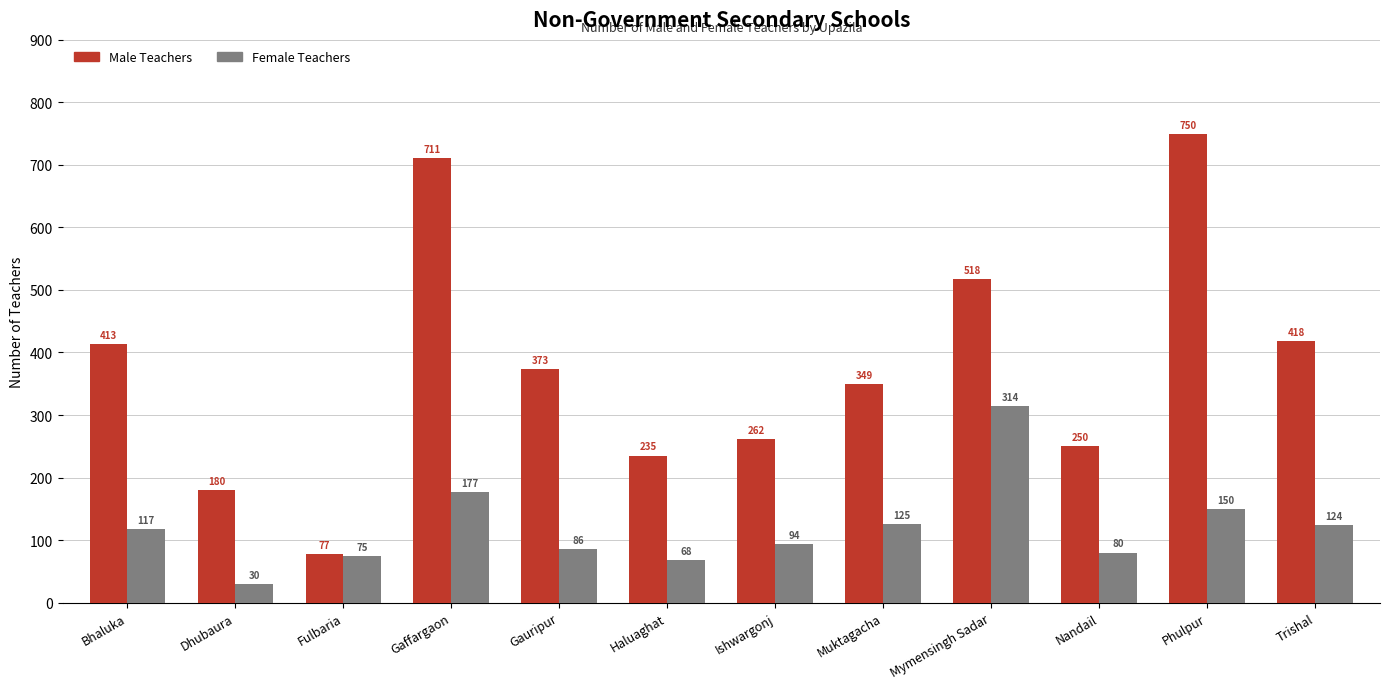

Does the chart contain stacked bars?

No